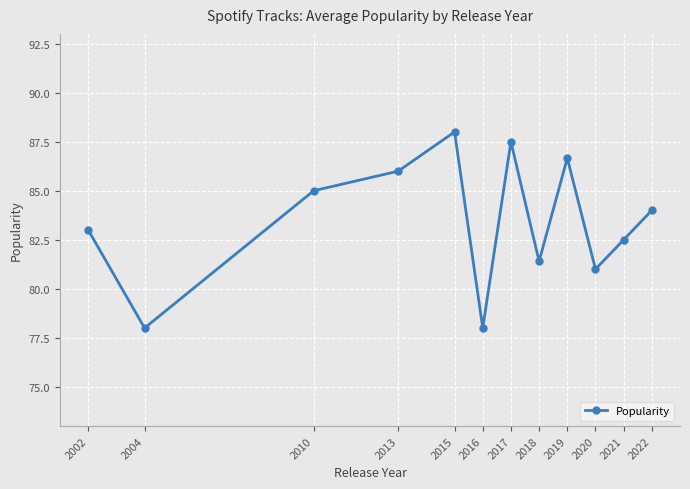

The chart shows a value of 87.5 at 2017. True or false?

True